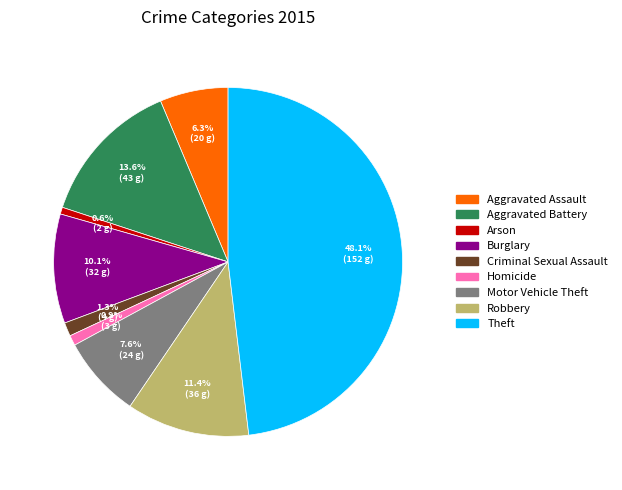

To the nearest percent, what percentage of the pie is Arson?

1%